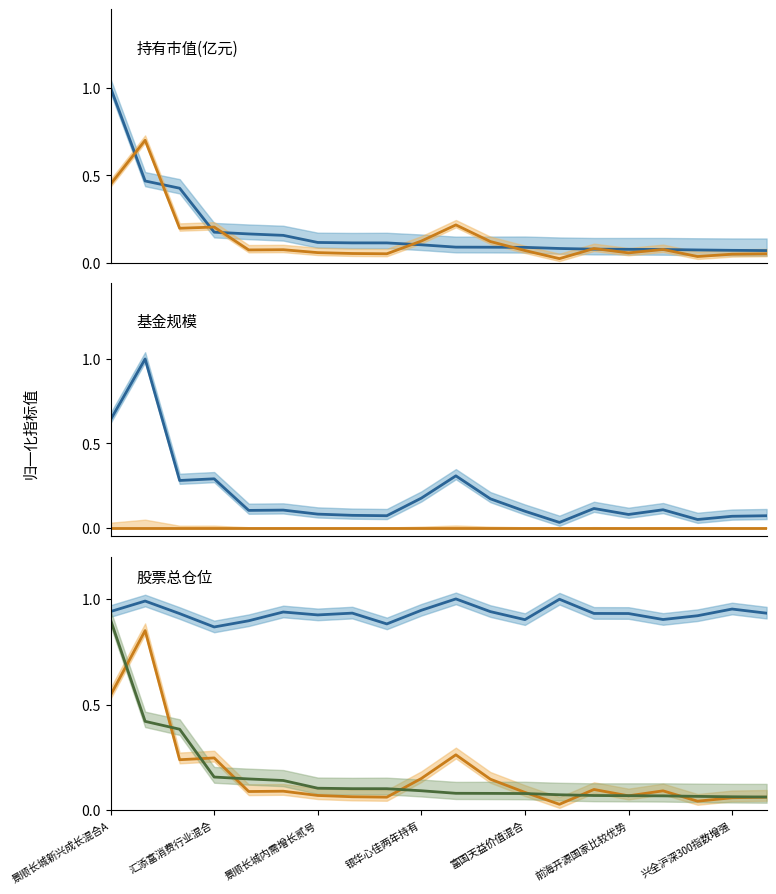

After their last crossing, which series has the higher values: 基金规模 scaled or 持有市值(亿元)?

持有市值(亿元)